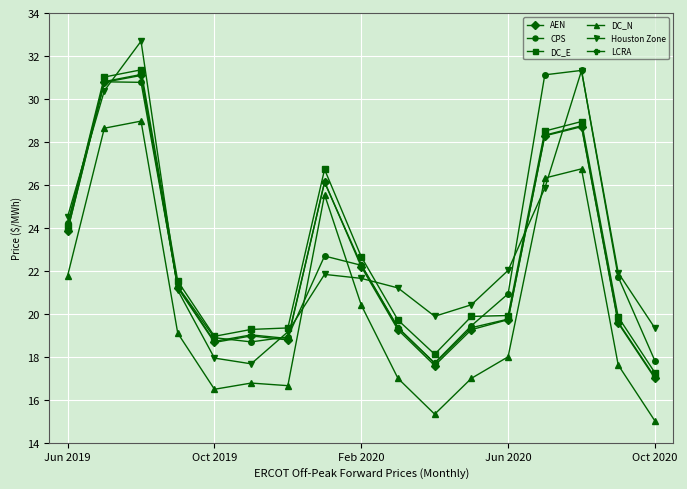

What is the average value of the CPS series?

22.8